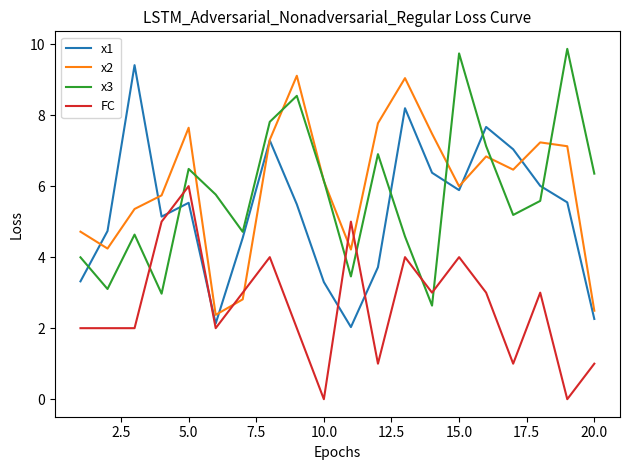

Which series ends up on top after the final intersection of FC and x1?

x1